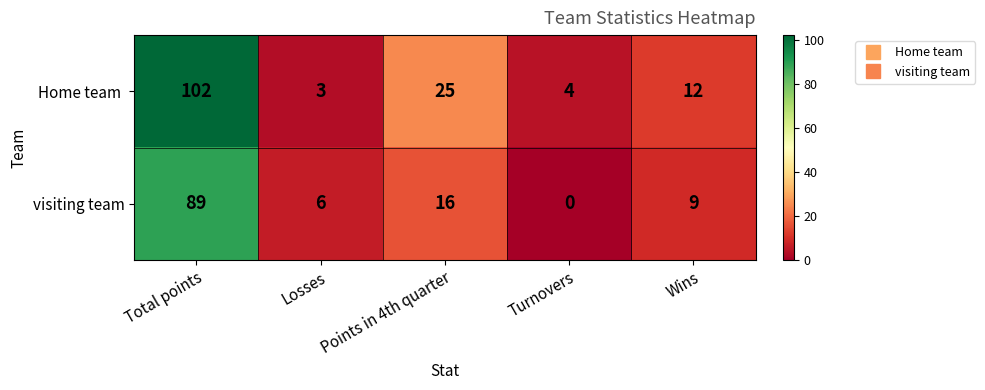

What is the spread (max minus min) of values at Wins?

3